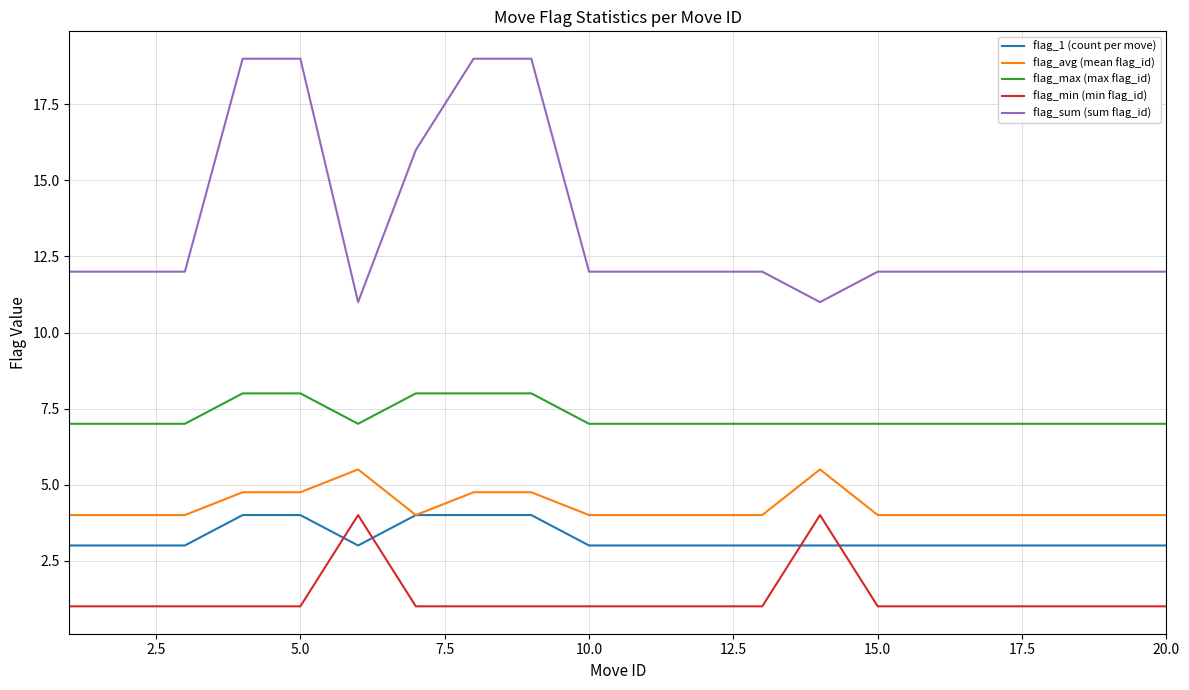

True or false: flag_sum (sum flag_id) and flag_min (min flag_id) intersect in this chart.

False